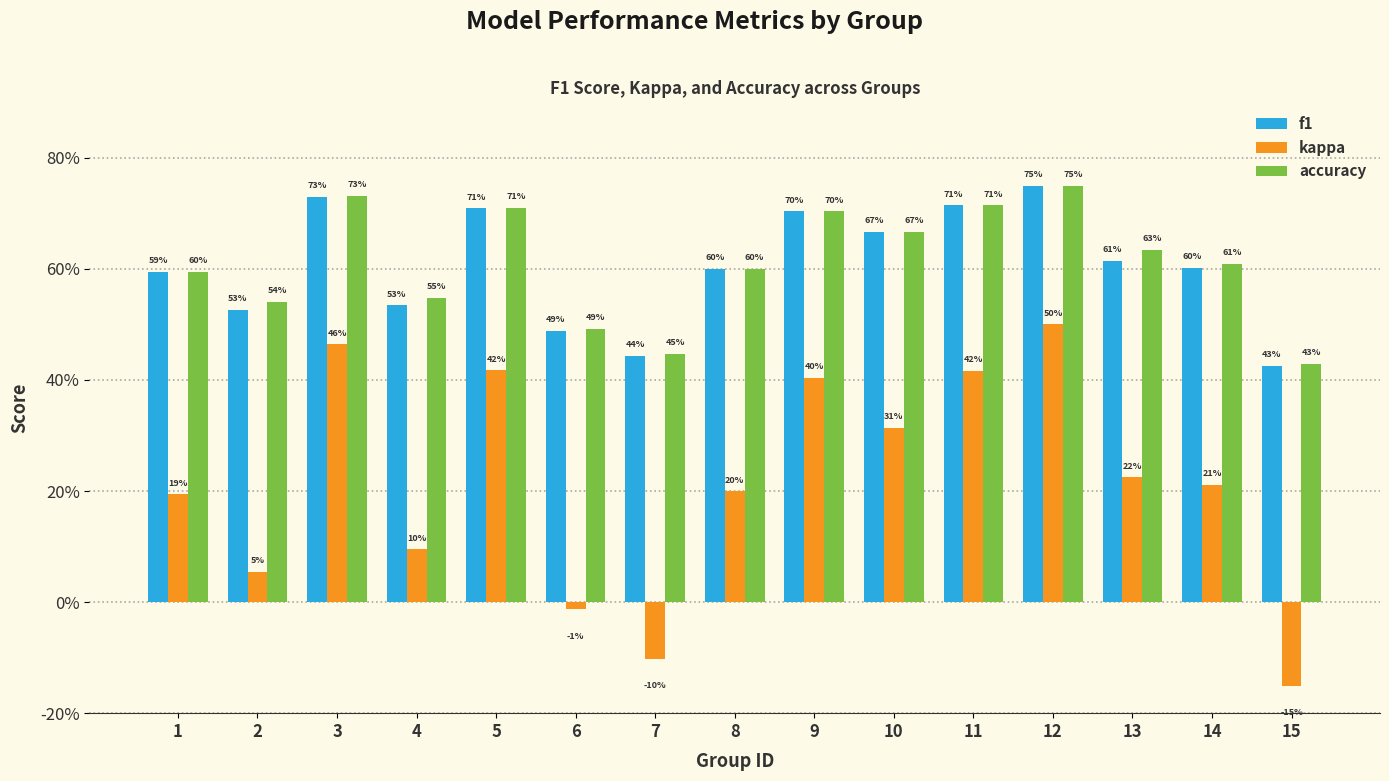

Are the bars horizontal?

No